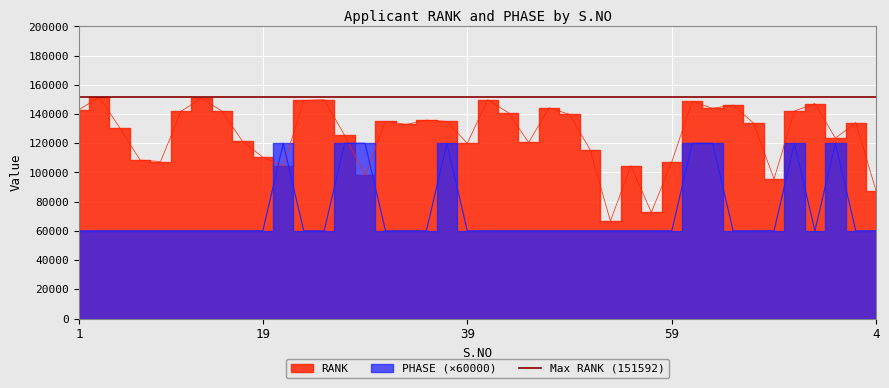

How many times do RANK and PHASE cross each other?

4